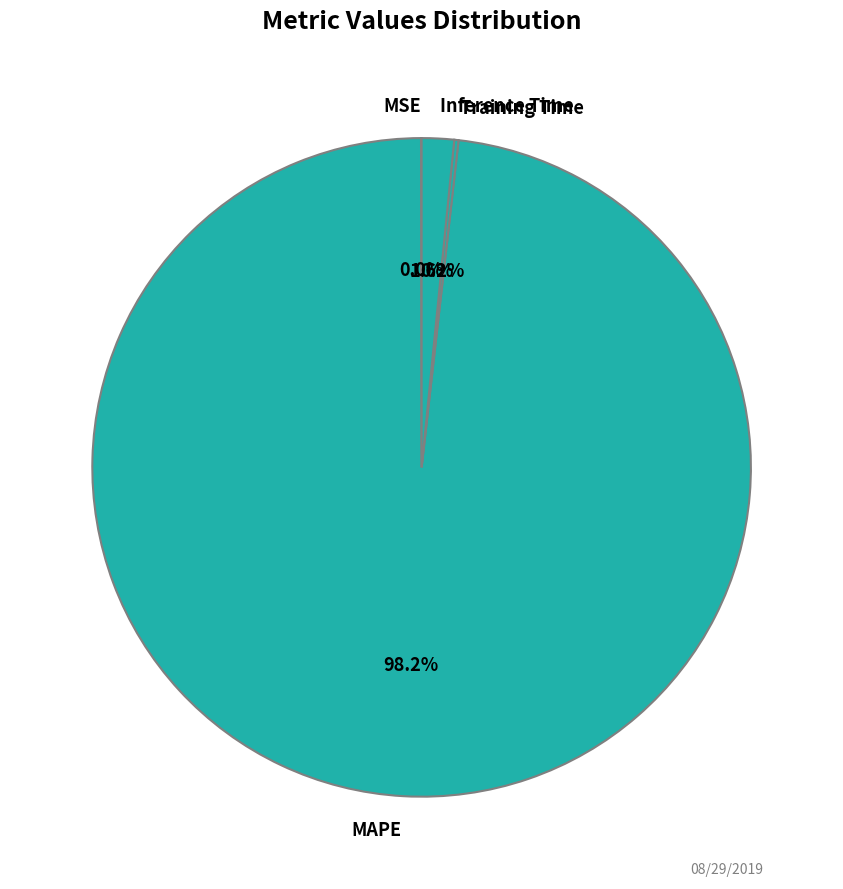

Does any single category account for the majority?

Yes